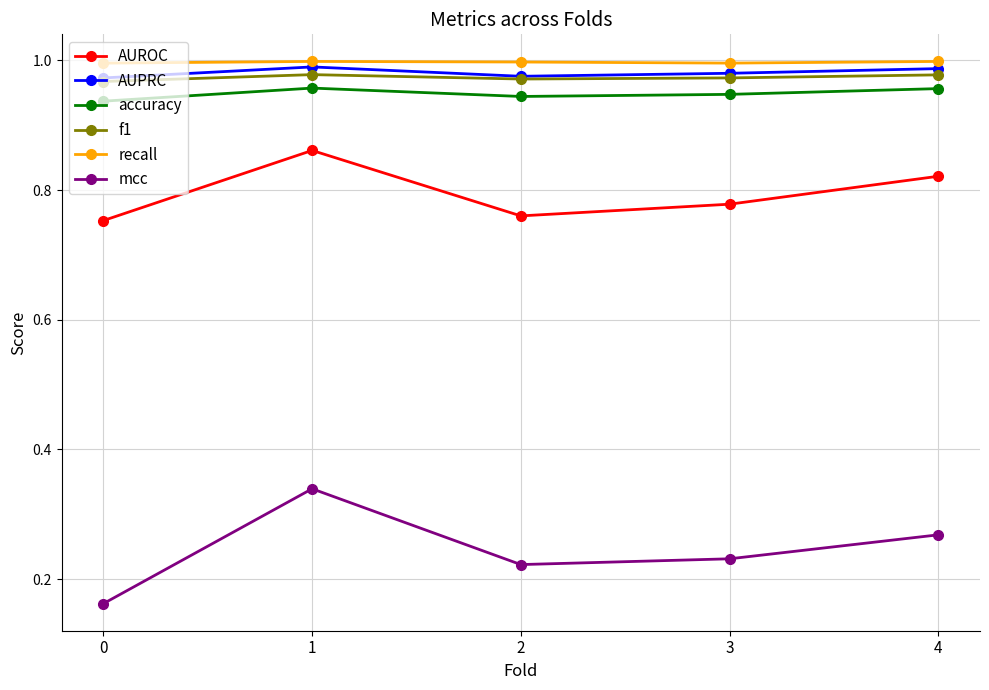

The value of mcc at 1 is 0.1. True or false?

False